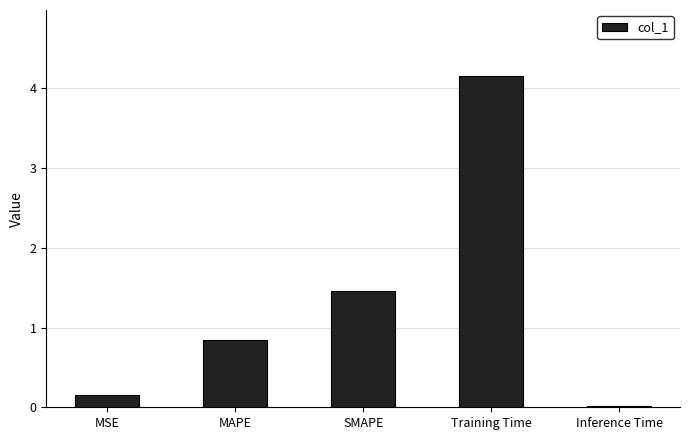

What is the difference between the values at MSE and Training Time?

4.0